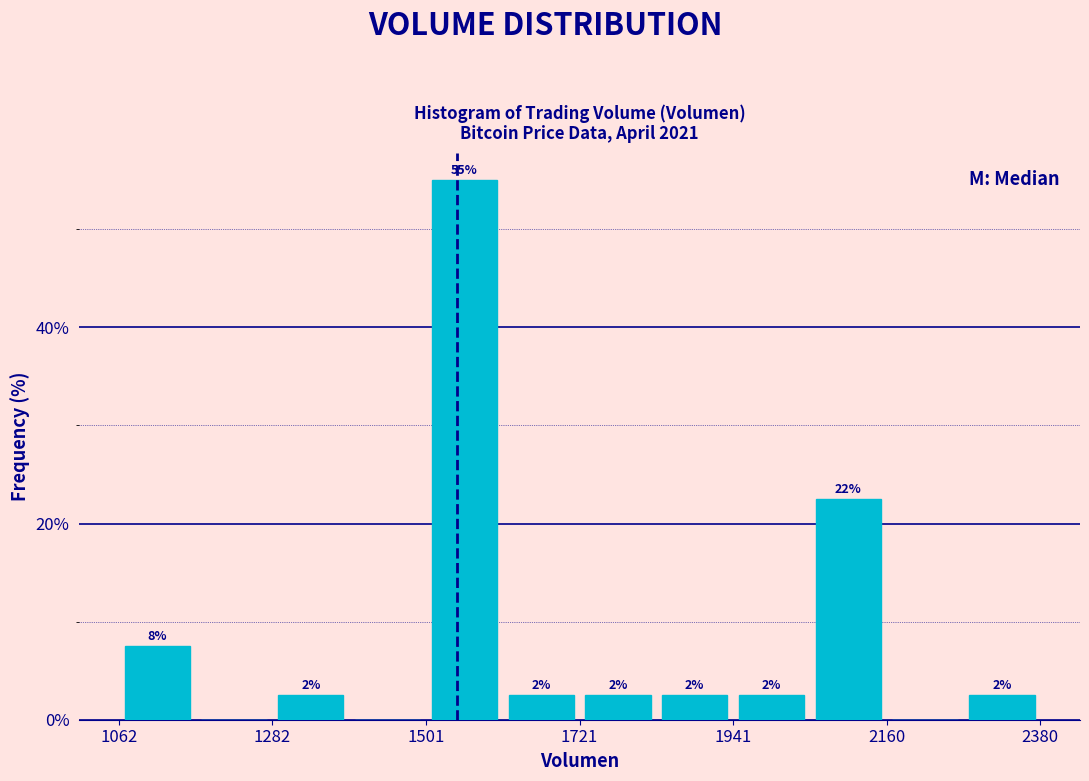

Read against the x-axis, roughly where is the centre of the tallest bar?

1550